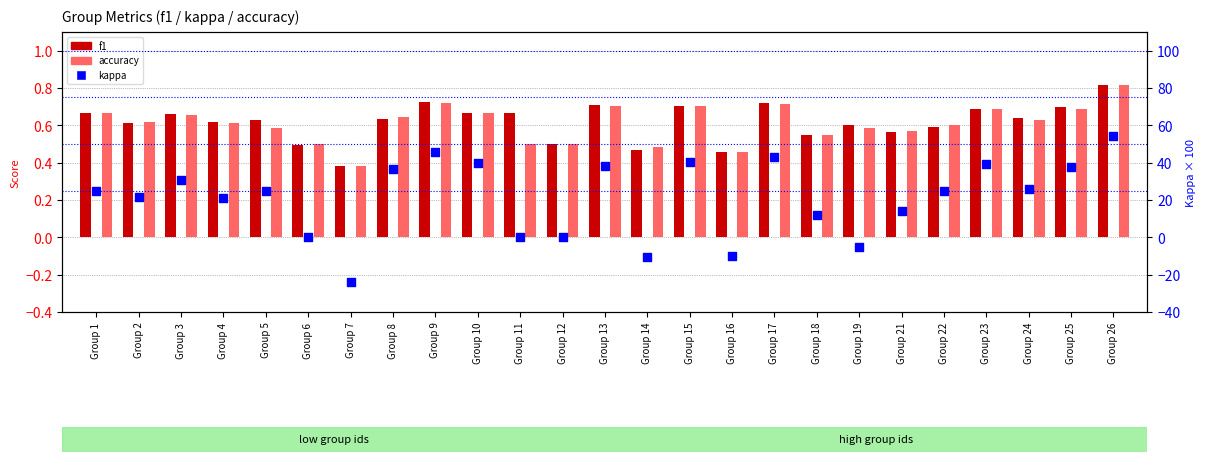

Is the value of f1 at Group 15 greater than the value of accuracy at Group 15?

No